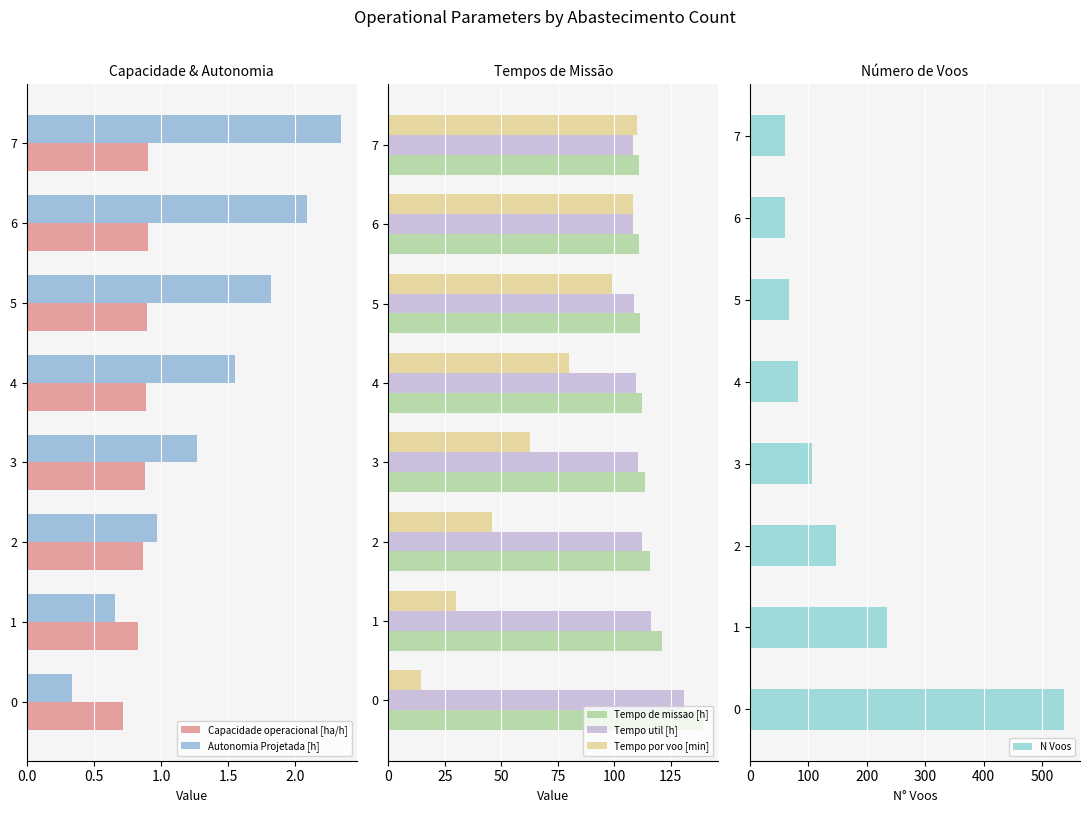

How many groups of bars are there?

8